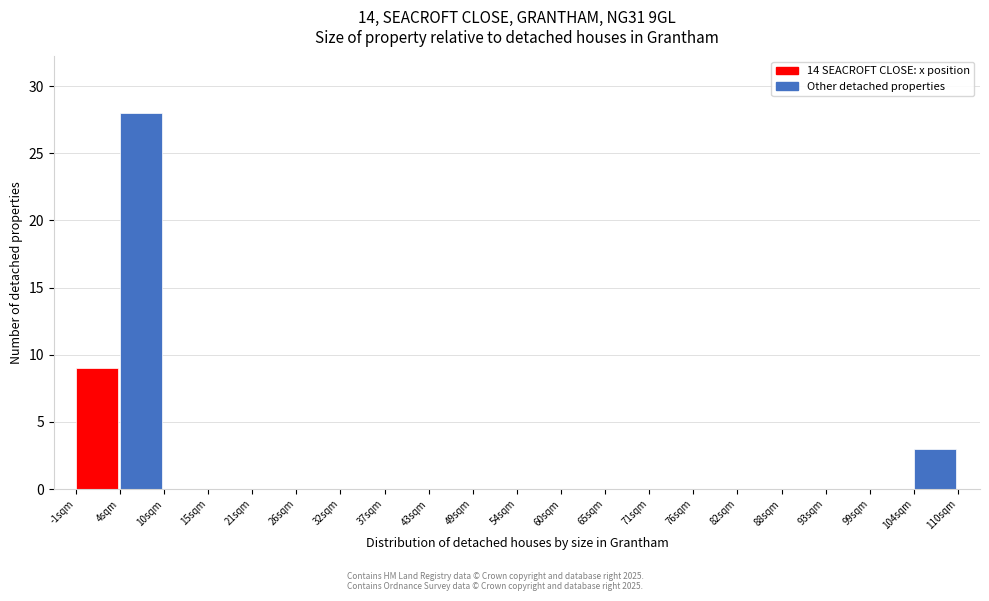

Reading left to right, extract all data points from this chart.

-1sqm=9	4sqm=28	10sqm=0	15sqm=0	21sqm=0	26sqm=0	32sqm=0	37sqm=0	43sqm=0	49sqm=0	54sqm=0	60sqm=0	65sqm=0	71sqm=0	76sqm=0	82sqm=0	88sqm=0	93sqm=0	99sqm=0	104sqm=3